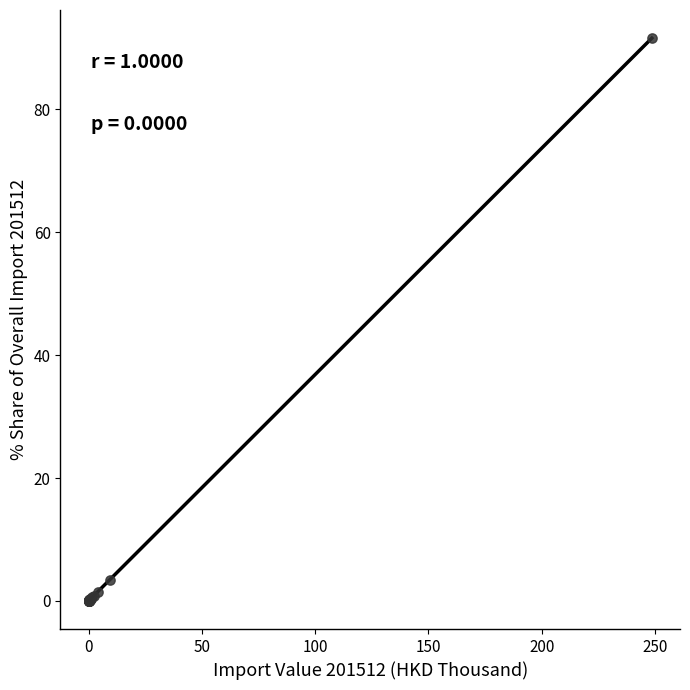

What Y value in the scatter plot is closest to 45?

3.4